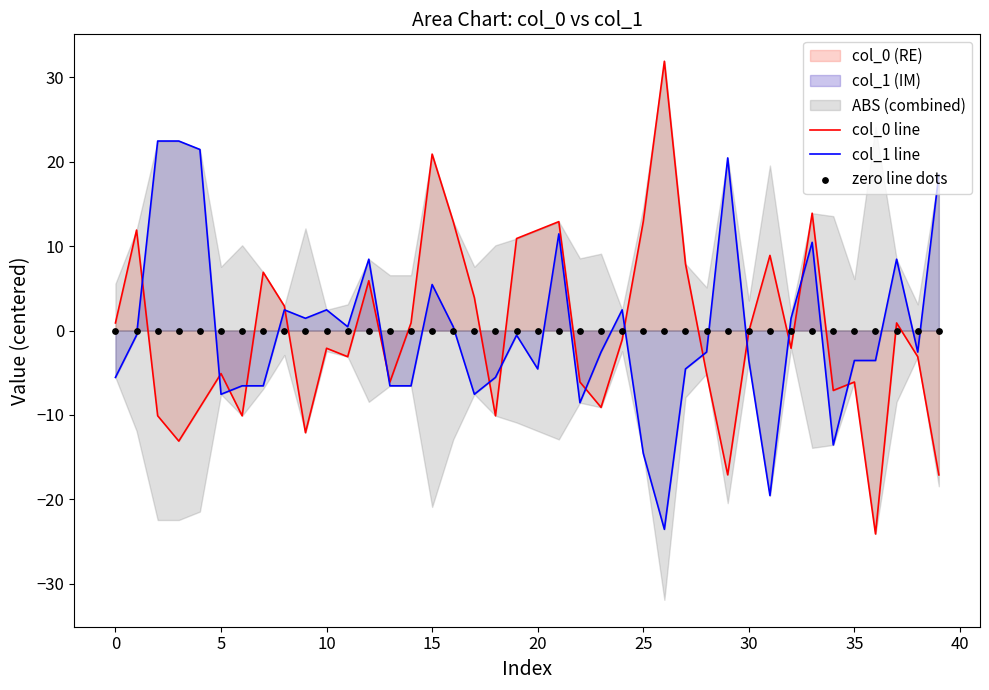

Which series has the widest spread of Y values?

col_0 line